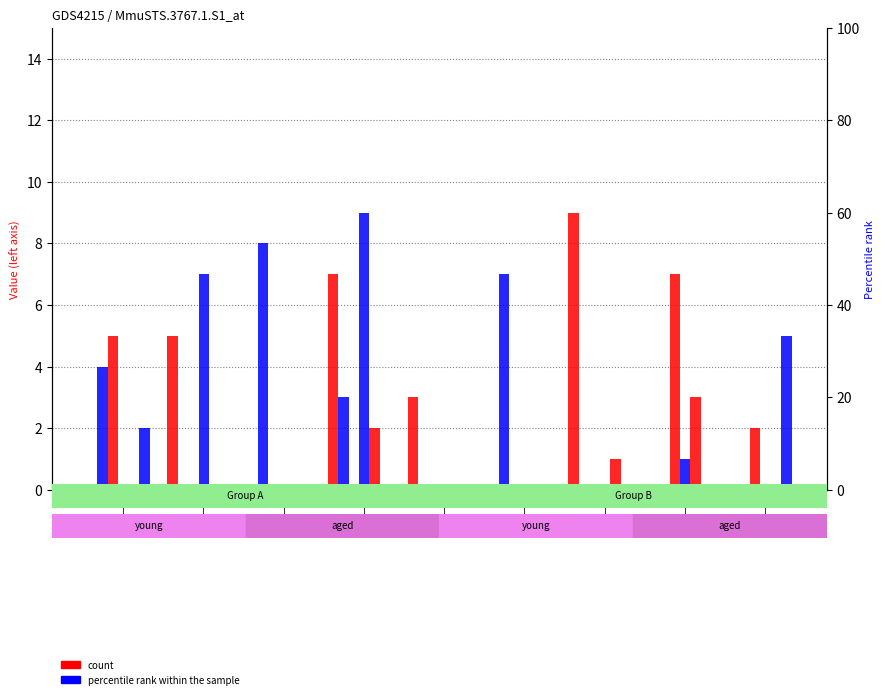

The col_0 series shows 5 at row_0. True or false?

True